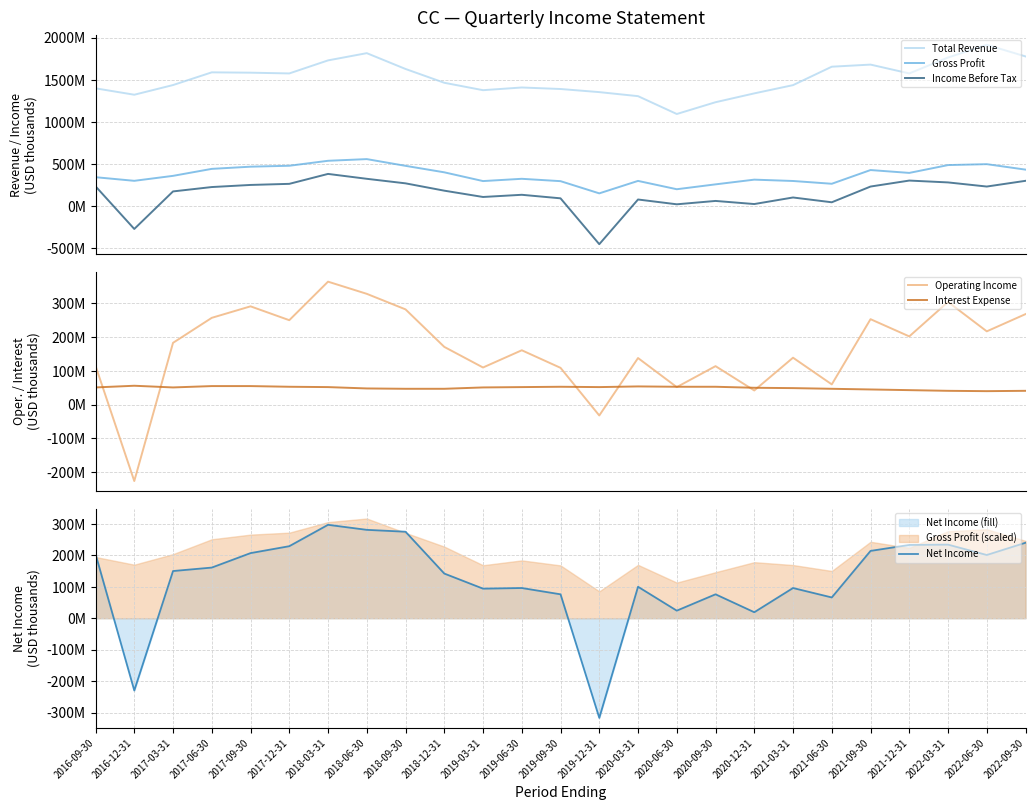

What is the value of the Income Before Tax point at the 7th from the left?

381000